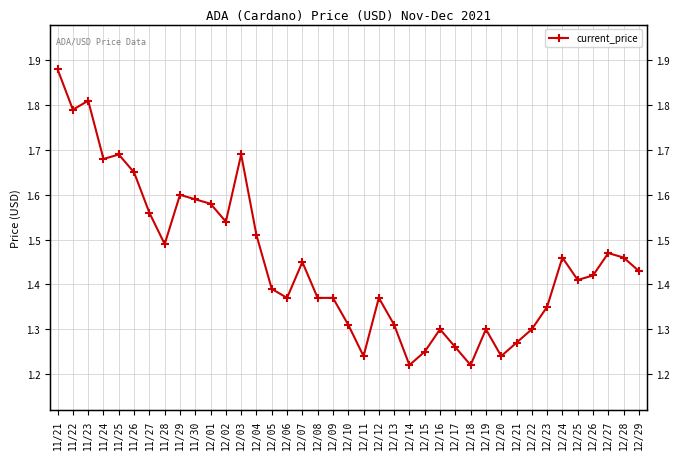

Rank the categories by value from highest to lowest.

11/21, 11/23, 11/22, 11/25, 12/03, 11/24, 11/26, 11/29, 11/30, 12/01, 11/27, 12/02, 12/04, 11/28, 12/27, 12/24, 12/28, 12/07, 12/29, 12/26, 12/25, 12/05, 12/06, 12/08, 12/09, 12/12, 12/23, 12/10, 12/13, 12/16, 12/19, 12/22, 12/21, 12/17, 12/15, 12/11, 12/20, 12/14, 12/18